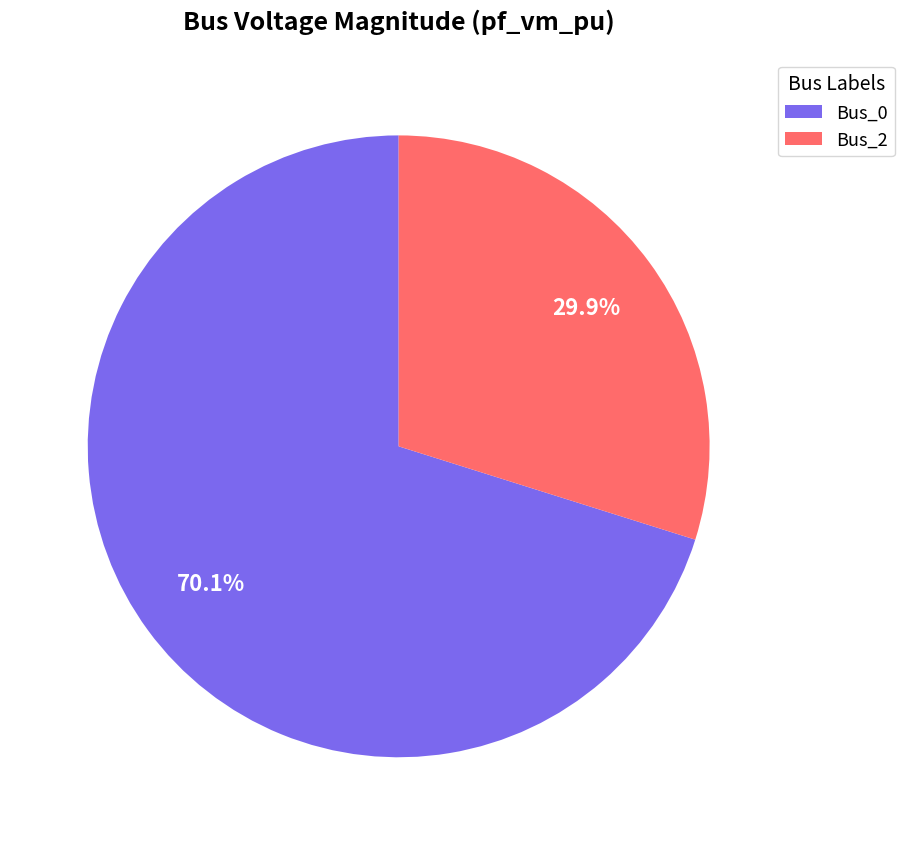

Is it true that Bus_0 is 70% of the pie?

True